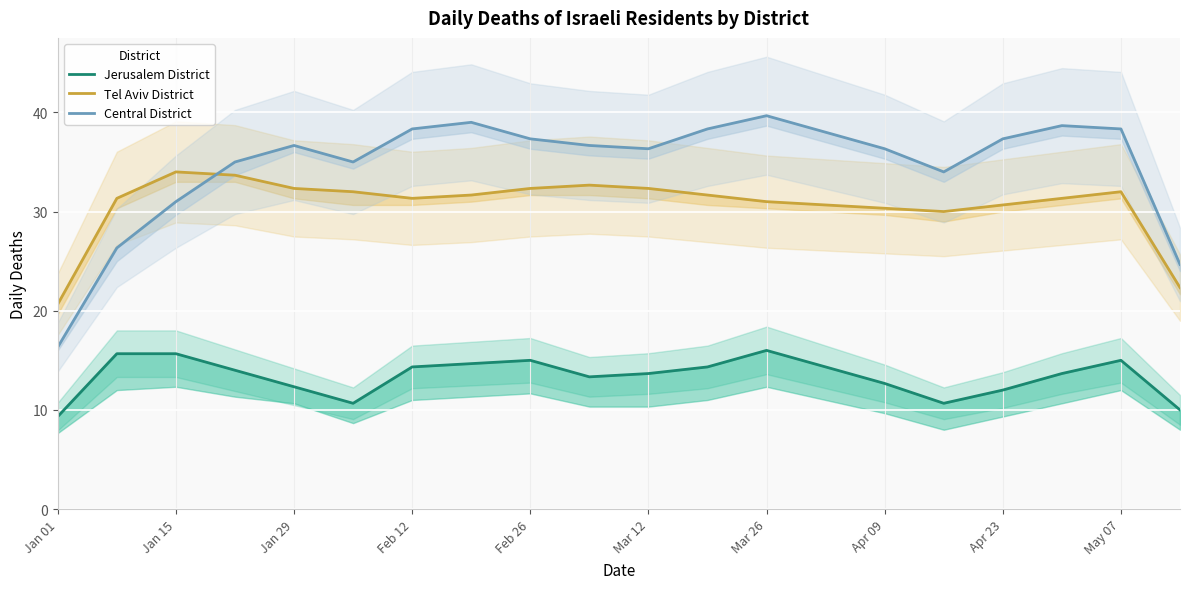

How many distinct data groups are displayed?

3